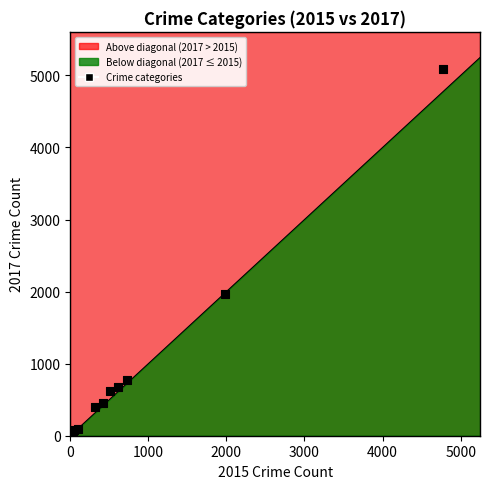

What is the average X value?

954